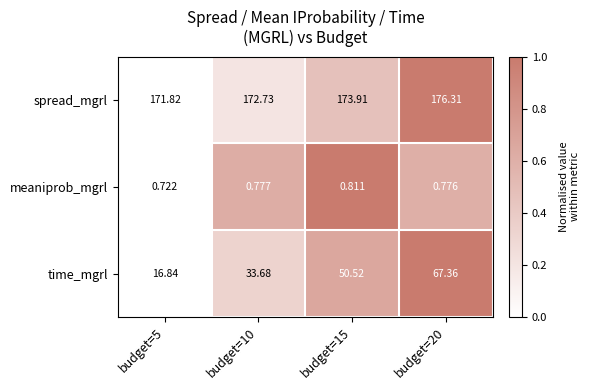

Which series changed the most between budget=5 and budget=15?

time_mgrl